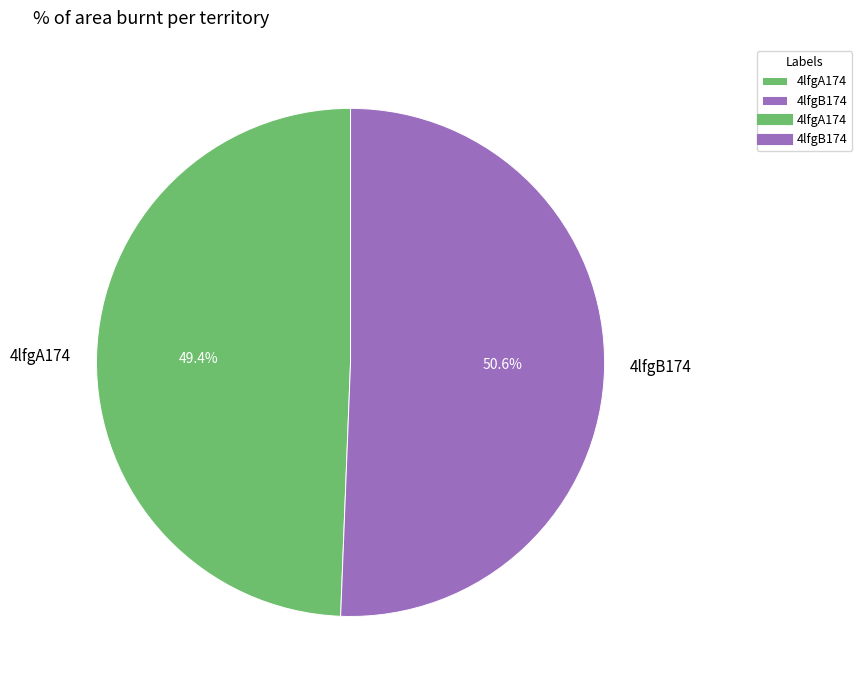

To the nearest percent, what is the difference between the 4lfgA174 and 4lfgB174 slice percentages?

1%